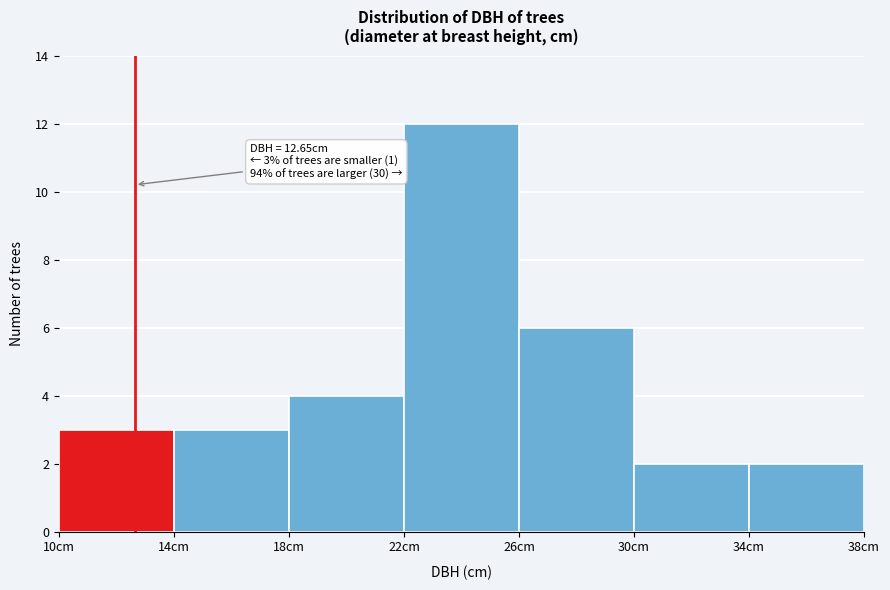

Which range on the x-axis has the tallest bar?

22 to 26